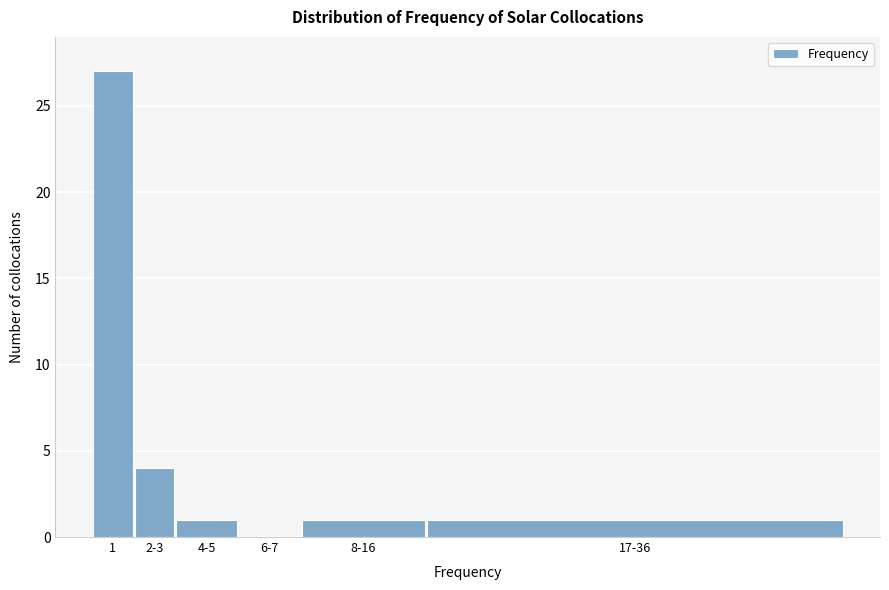

Reading right to left, list all the values displayed in this chart.

17-36=1	8-16=1	6-7=0	4-5=1	2-3=4	1=27